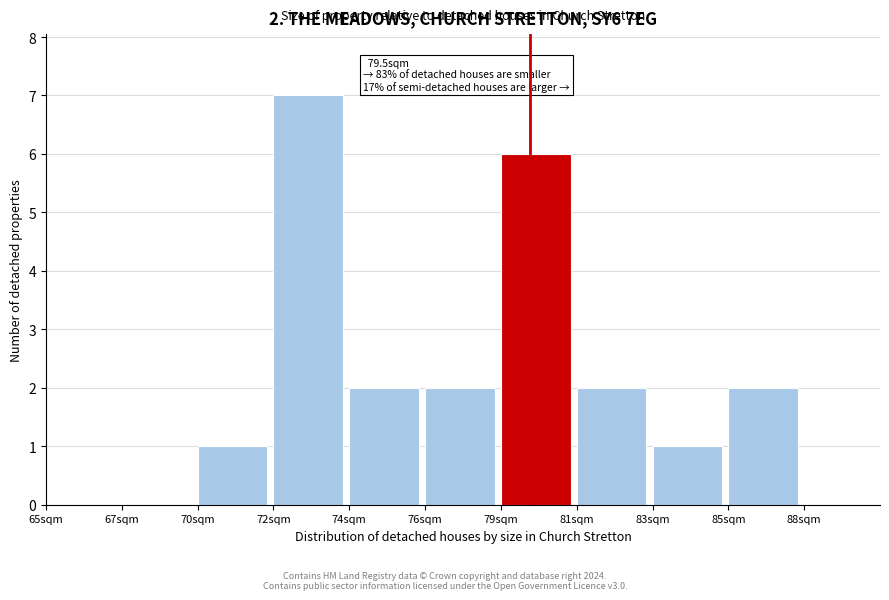

Reading right to left, extract all data points from this chart.

88sqm=0	85sqm=2	83sqm=1	81sqm=2	79sqm=6	76sqm=2	74sqm=2	72sqm=7	70sqm=1	67sqm=0	65sqm=0